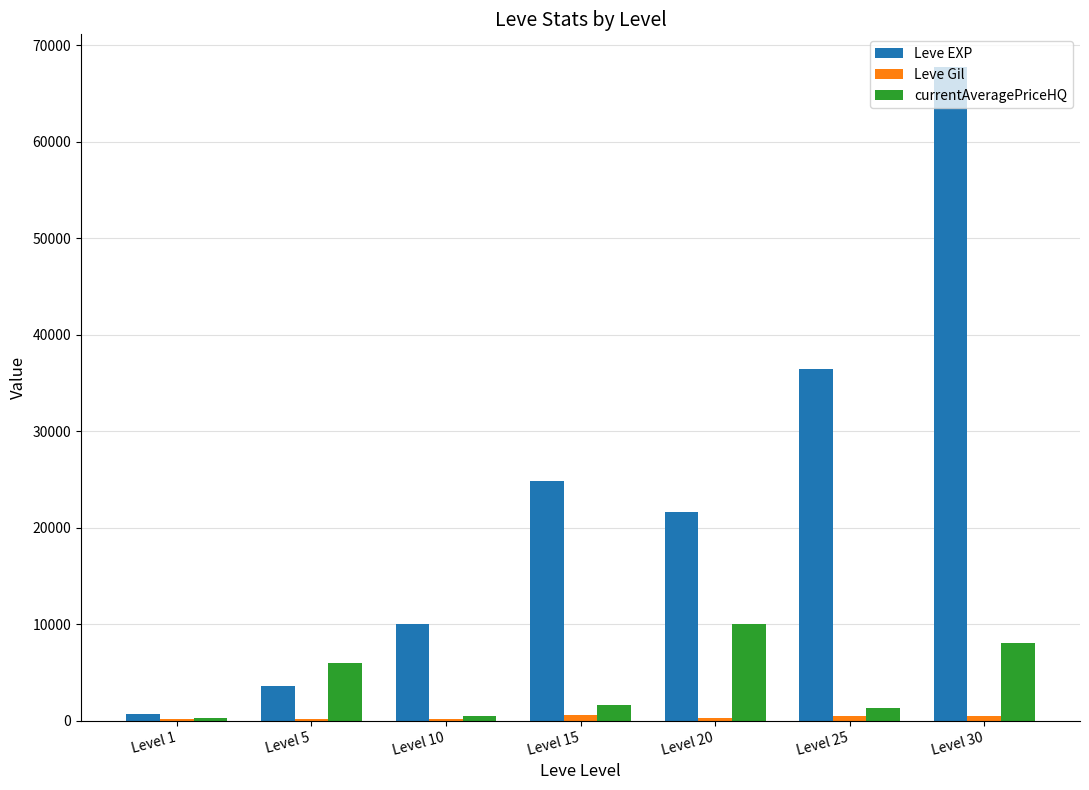

Read the currentAveragePriceHQ value at Level 5.

6004.0